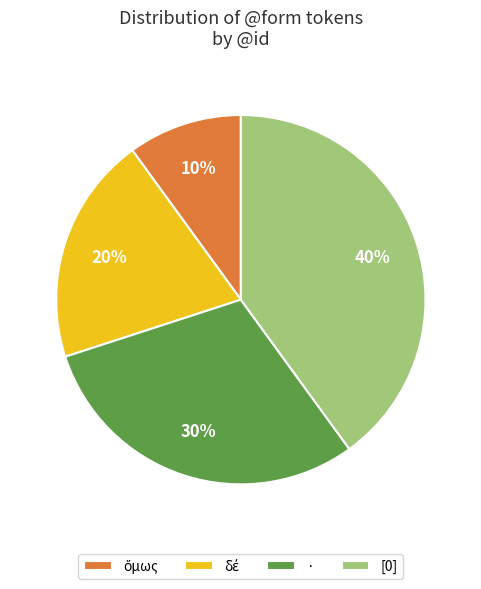

Which slice is the largest?

[0]